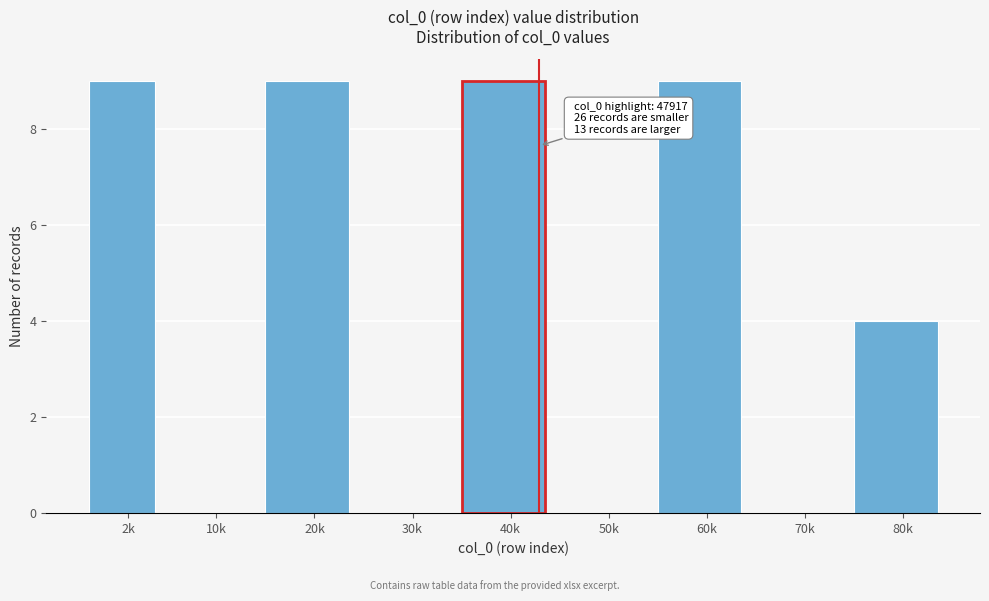

Reading left to right, what are all the values shown in this chart?

2k=9	10k=0	20k=9	30k=0	40k=9	50k=0	60k=9	70k=0	80k=4